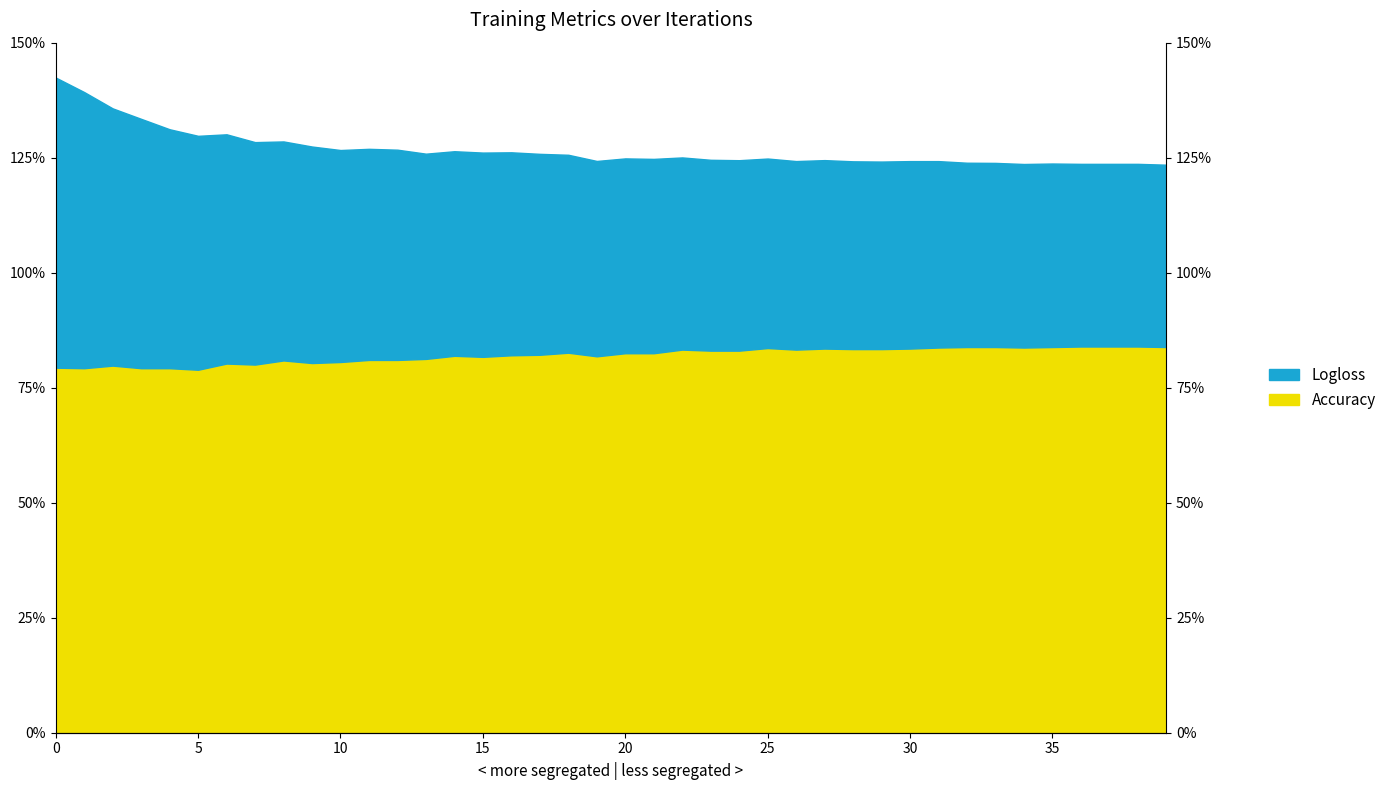

What is the sum of the Accuracy values at 32 and 7?

1.6